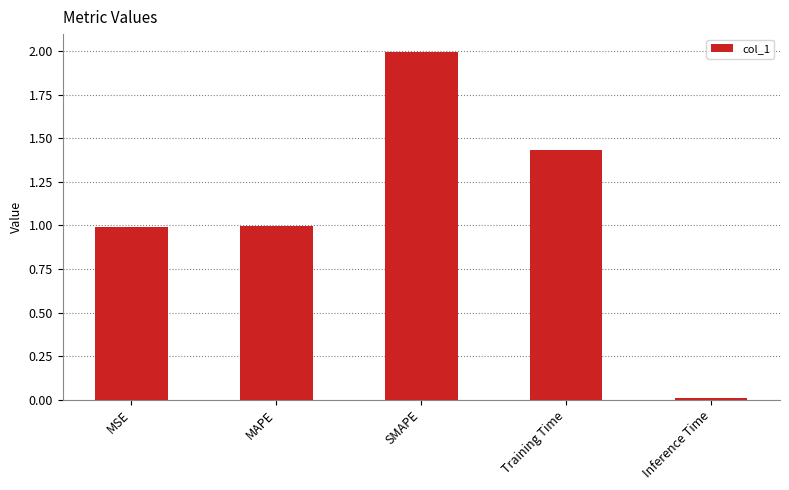

What is the sum of all values?

5.4